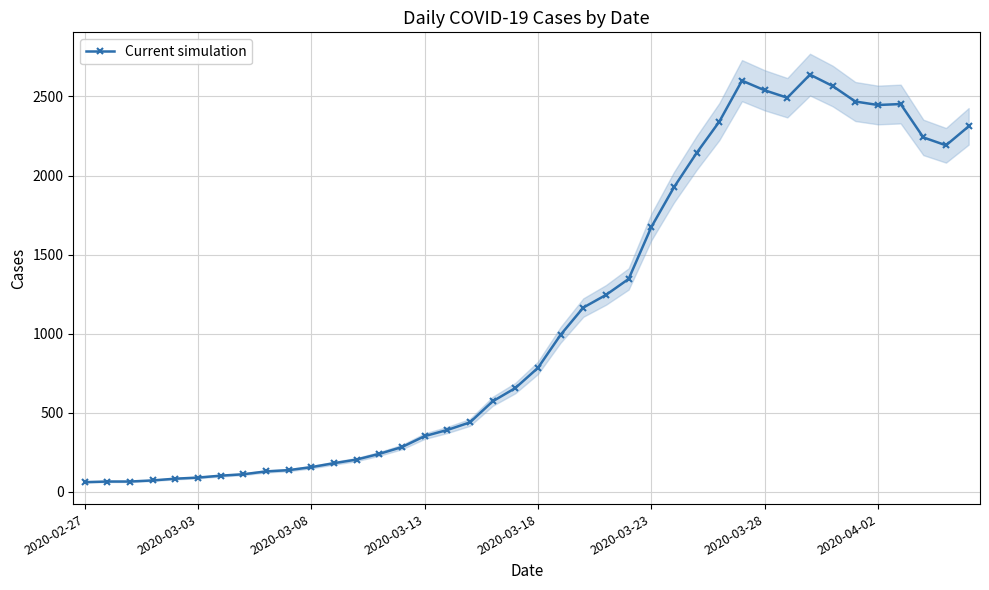

Reading left to right, what are all the values shown in this chart?

61	65	65	72	83	90	102	111	129	137	156	181	204	240	283	352	391	439	572	656	784	993	1165	1245	1346	1674	1926	2143	2341	2600	2539	2492	2638	2566	2468	2446	2452	2241	2191	2311